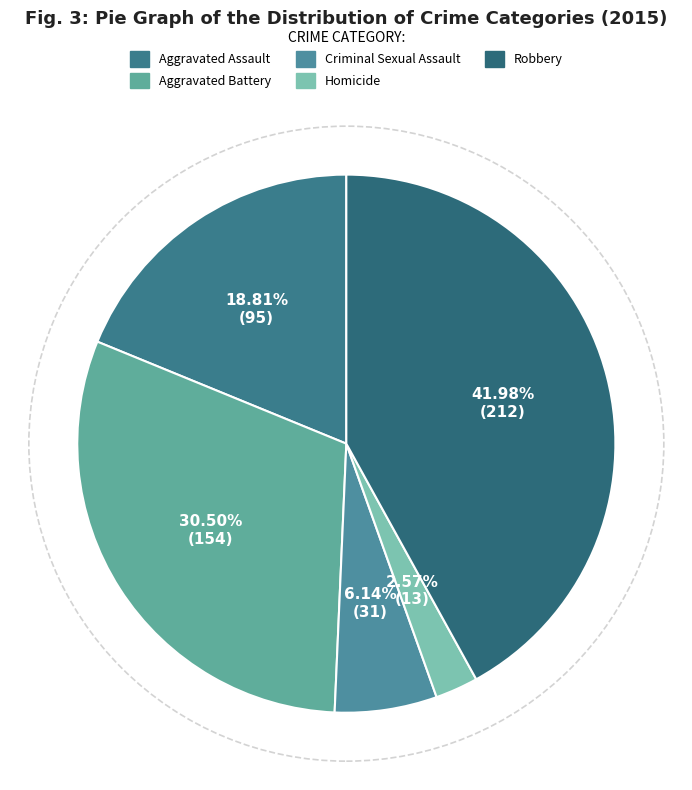

Is it true that Homicide is 3% of the pie?

True